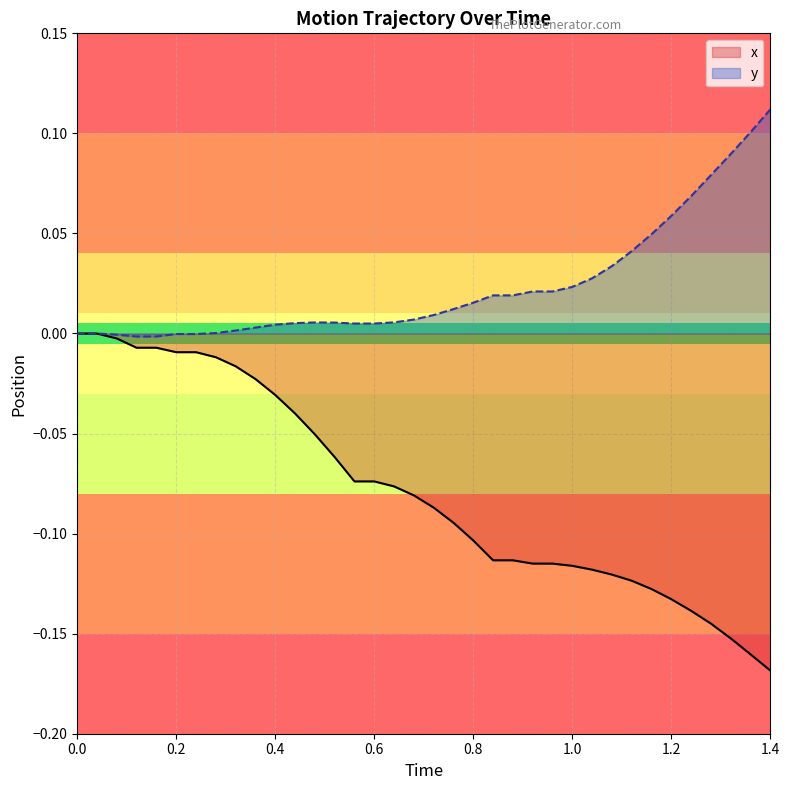

Which series has the largest total across all categories?

y